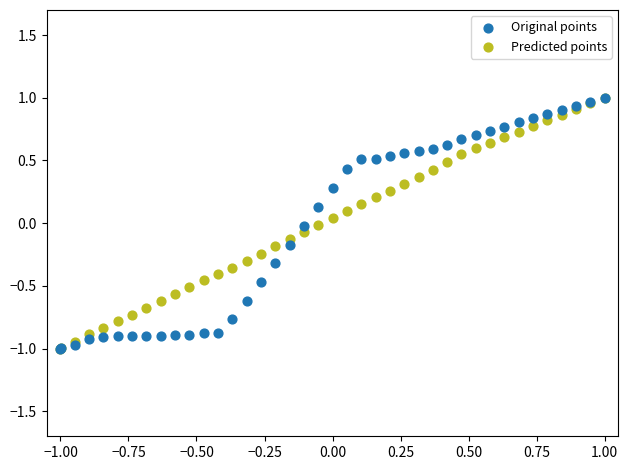

What are all the series names shown in the legend?

Original points, Predicted points